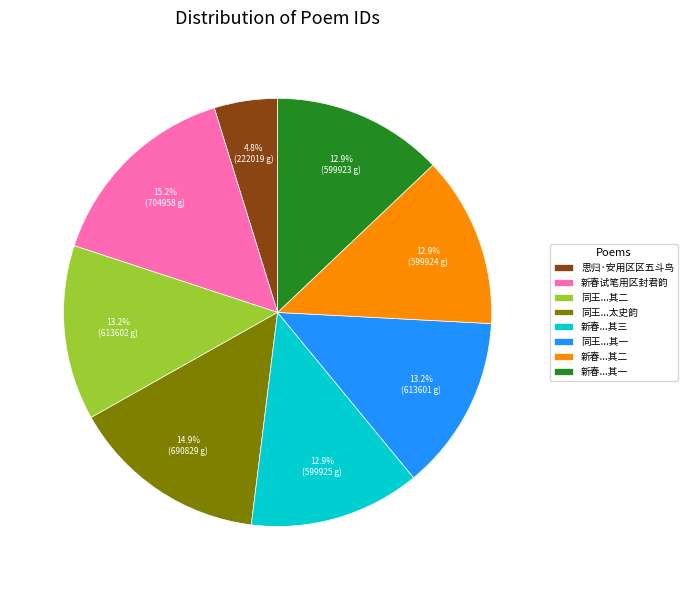

Is it true that 思归·安用区区五斗鸟 is 5% of the pie?

True